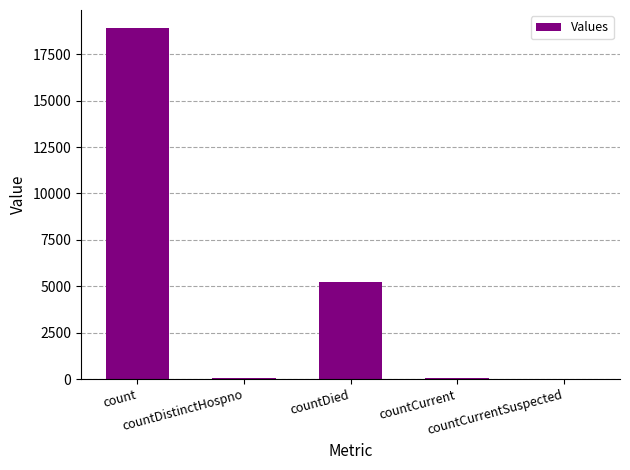

What is the greatest value displayed?

18937